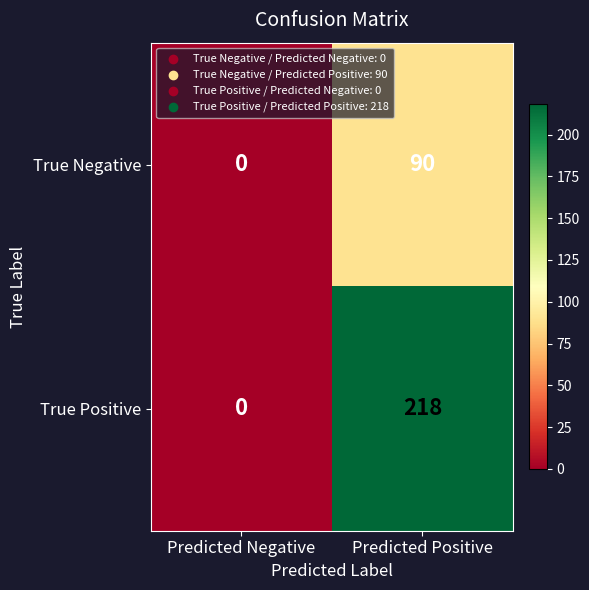

How many data points in True Negative are less than 90?

1